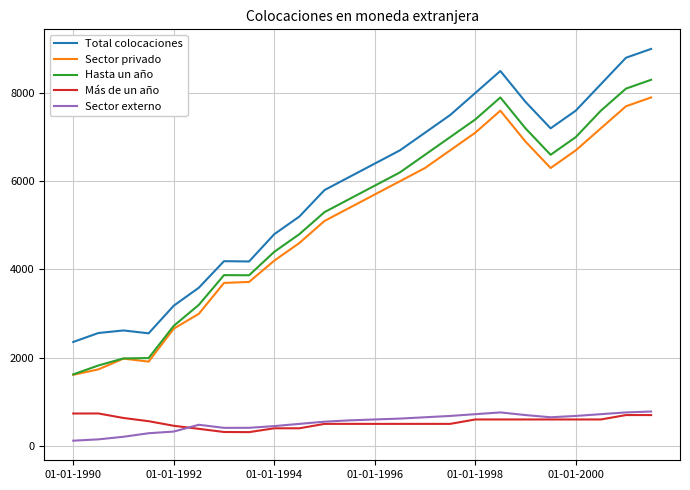

True or false: Más de un año and Hasta un año cross at least once.

False